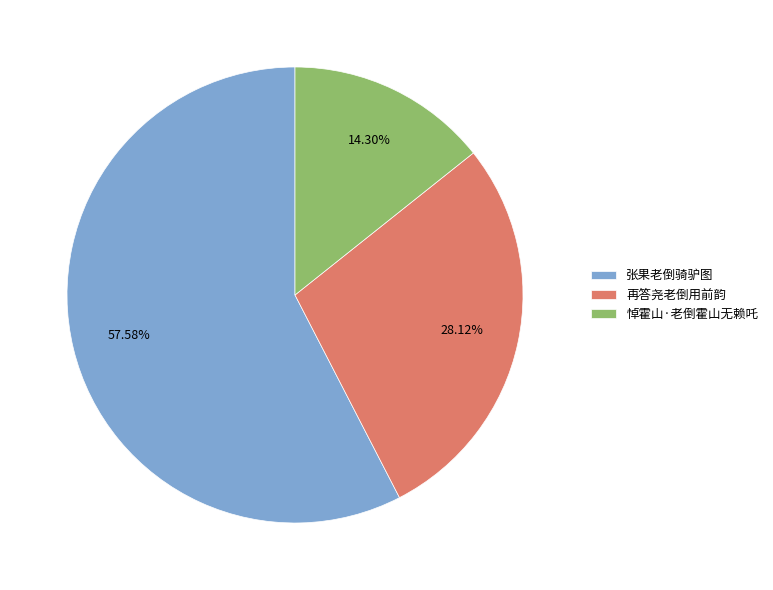

Does any single category account for the majority?

Yes